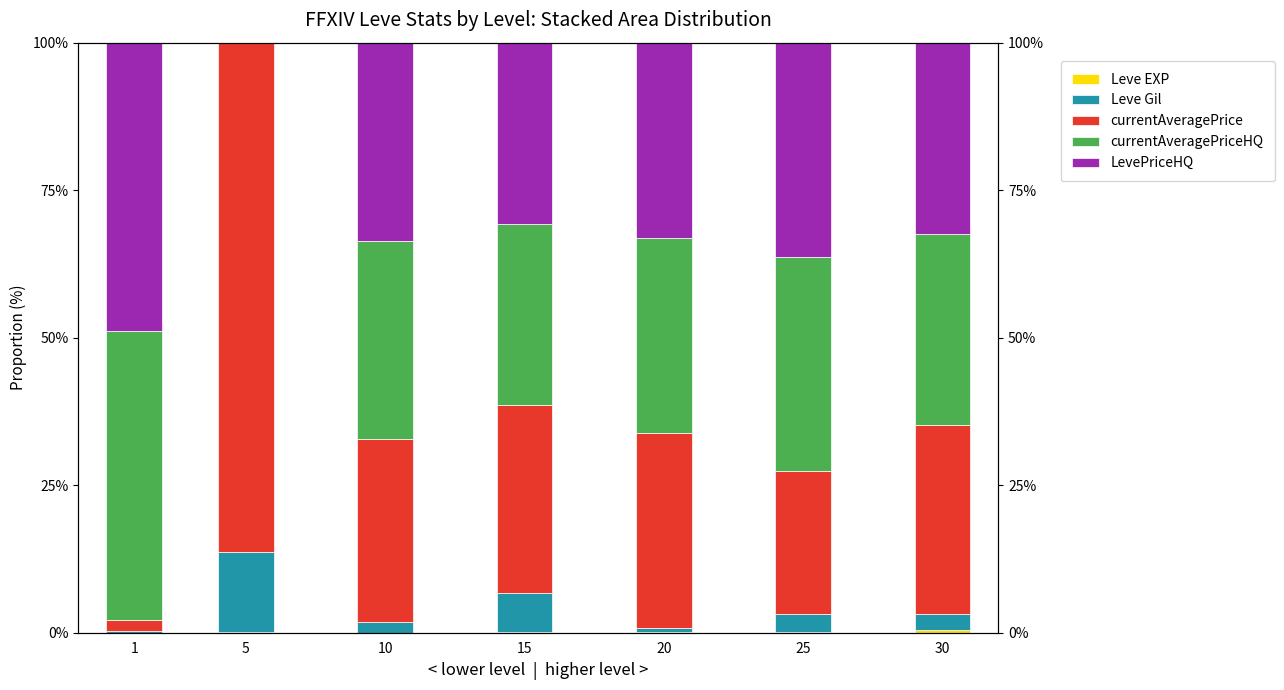

At which category is the sum across all series the highest?

1